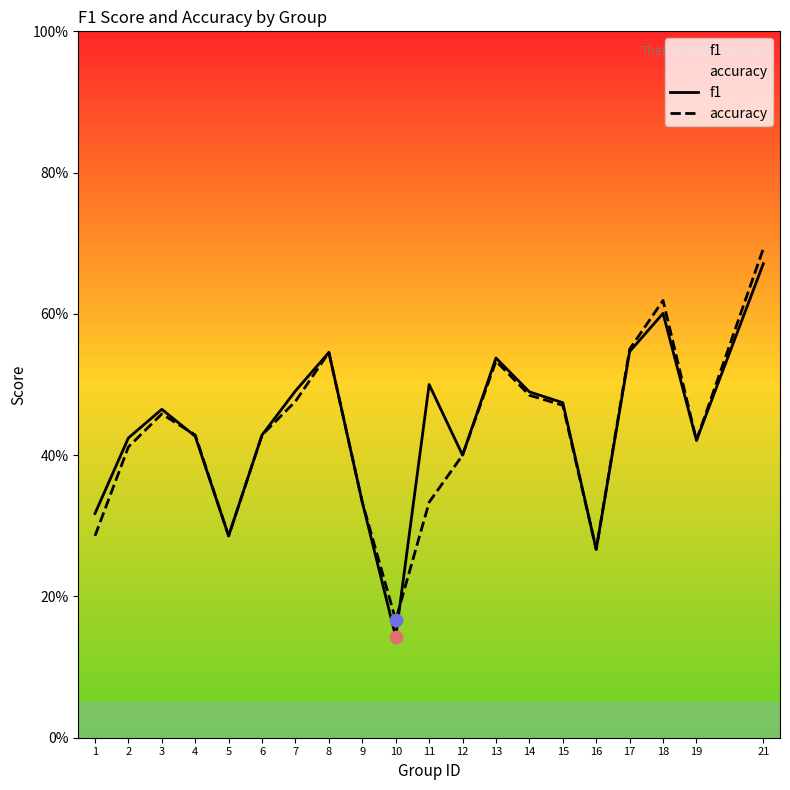

Which series contains the highest Y value?

accuracy